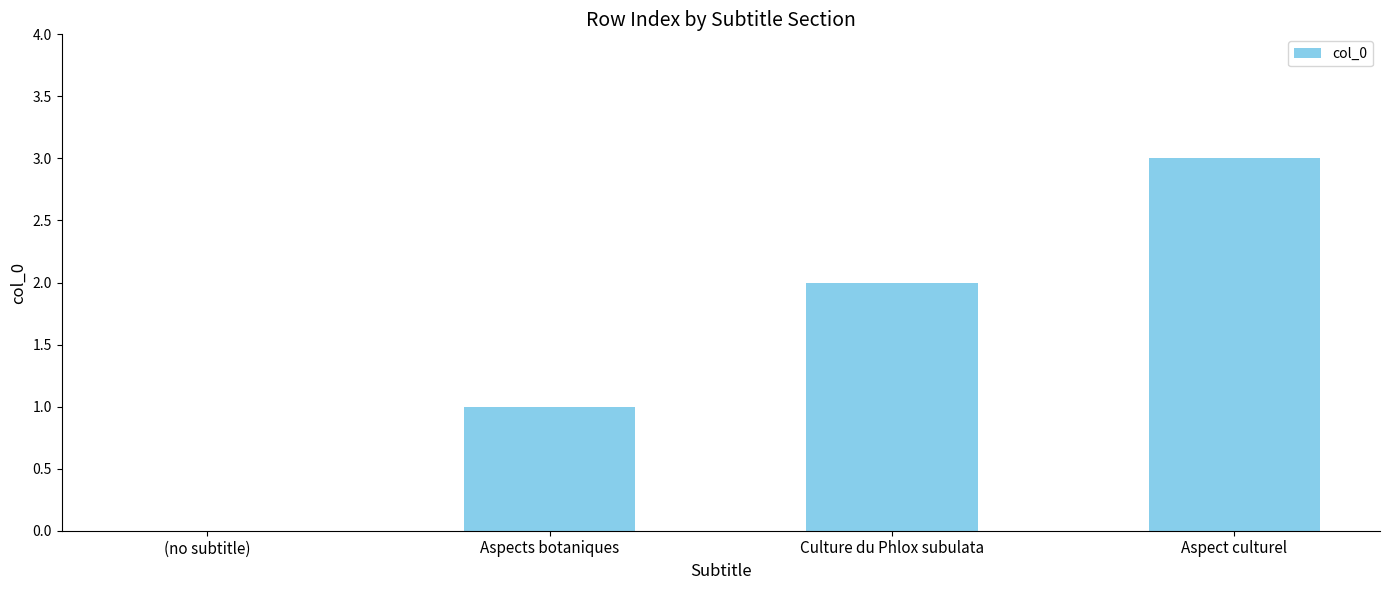

True or false: the data shows 0 at (no subtitle).

True